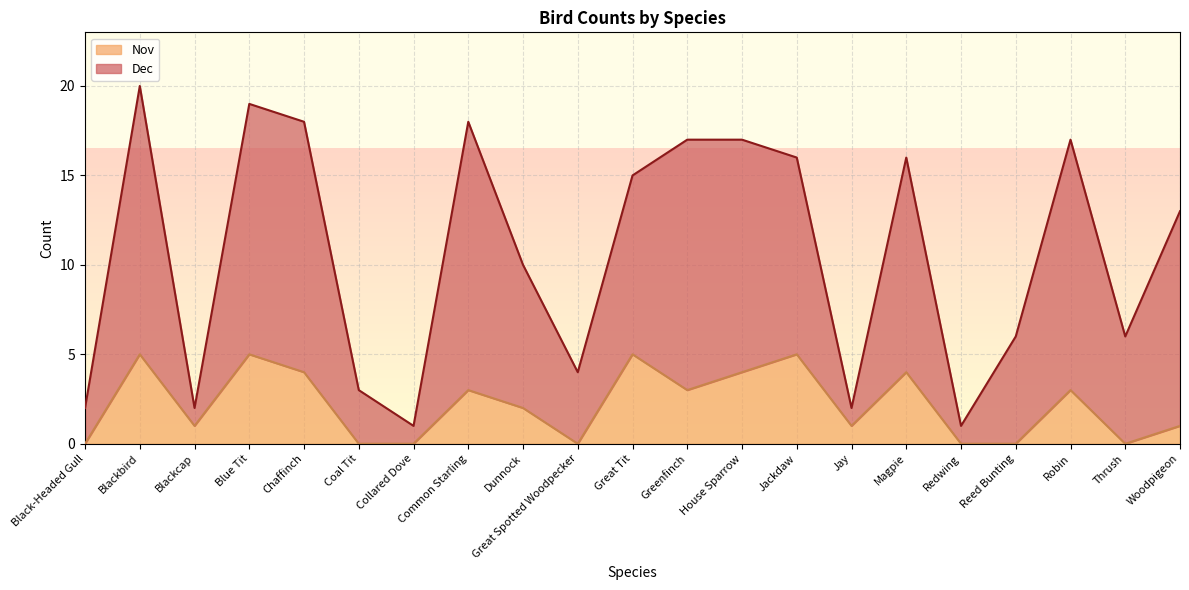

At how many categories does at least one series exceed 15?

9